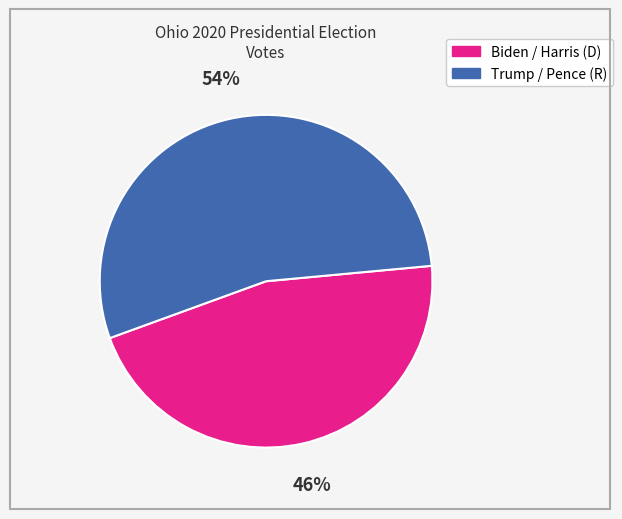

To the nearest percent, what is the difference between the largest and smallest slice percentages?

8%